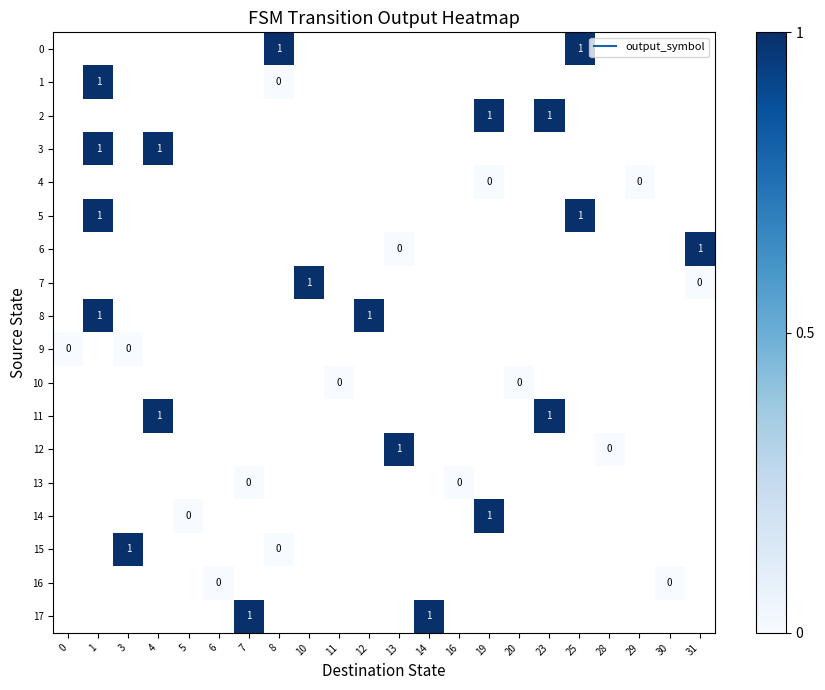

List the series in order of their overall mean, lowest first.

0, 1, 2, 3, 4, 5, 6, 7, 8, 9, 10, 11, 12, 13, 14, 15, 16, 17